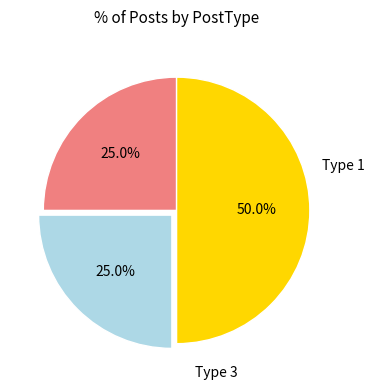

How many segments does this pie chart have?

3